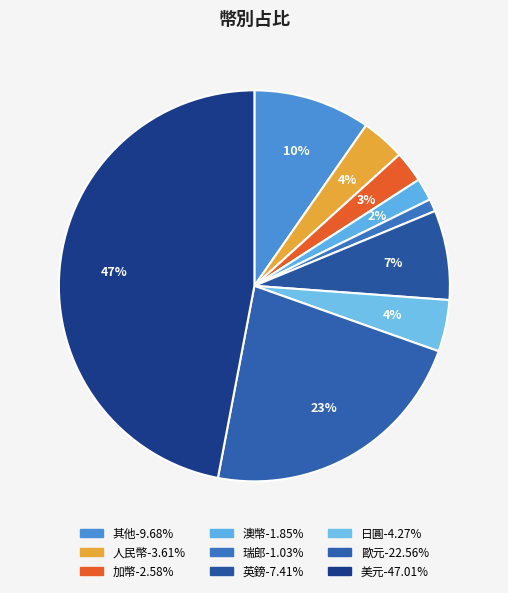

To the nearest percent, what percentage of the pie is 歐元?

23%